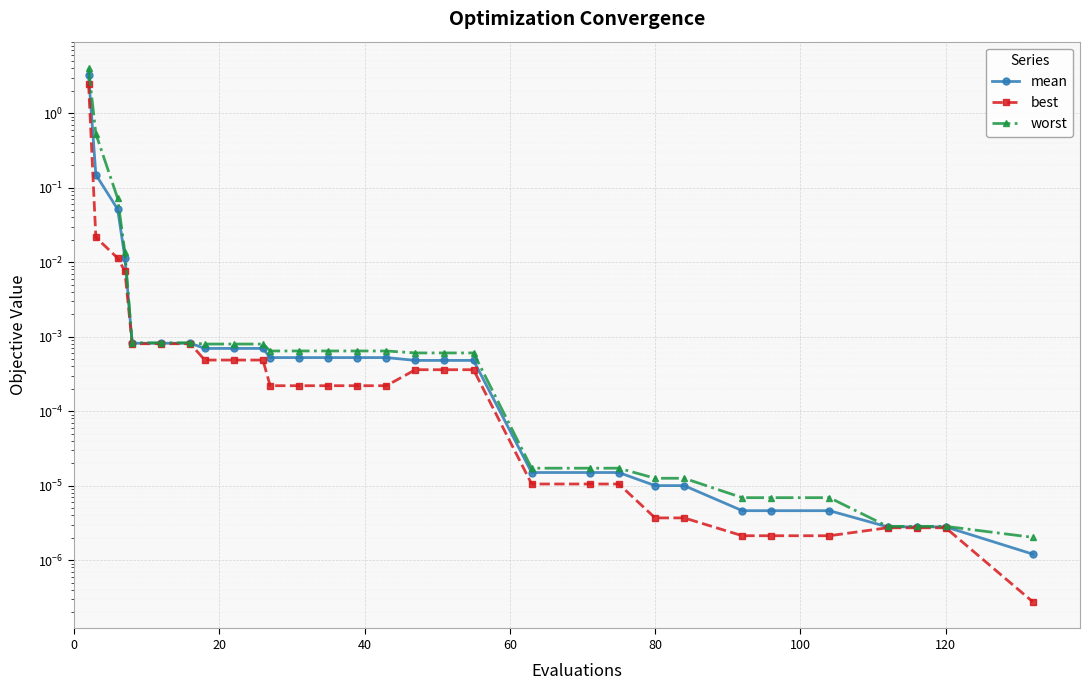

Is this an area chart (filled region under the line)?

No